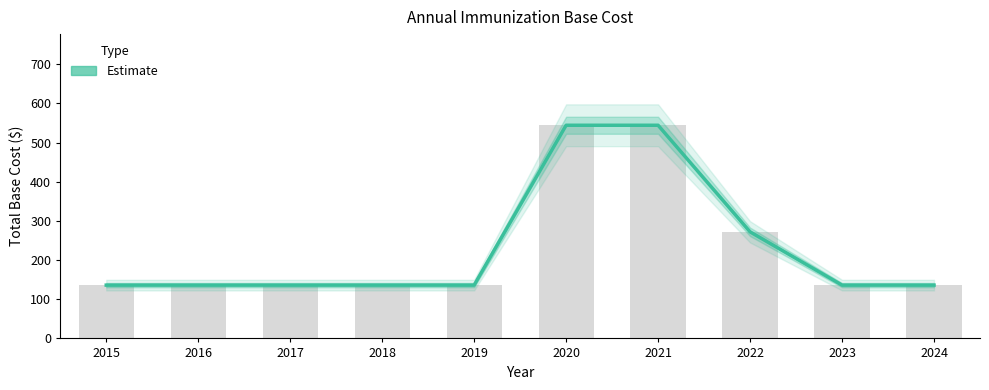

Reading left to right, list all the values displayed in this chart.

2015=136	2016=136	2017=136	2018=136	2019=136	2020=544	2021=544	2022=272	2023=136	2024=136